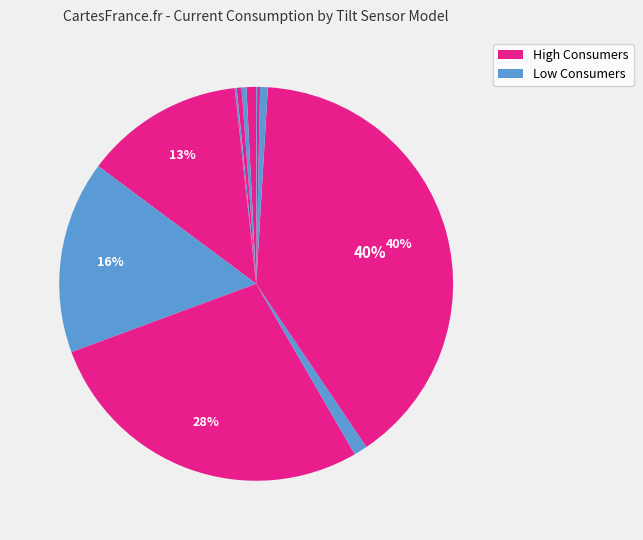

Is there a majority slice in this chart?

No